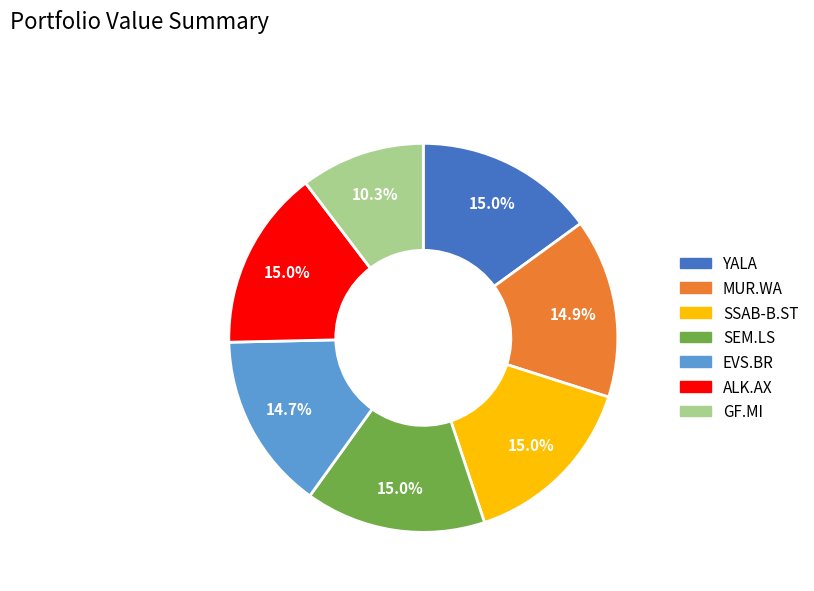

Does any single category account for the majority?

No